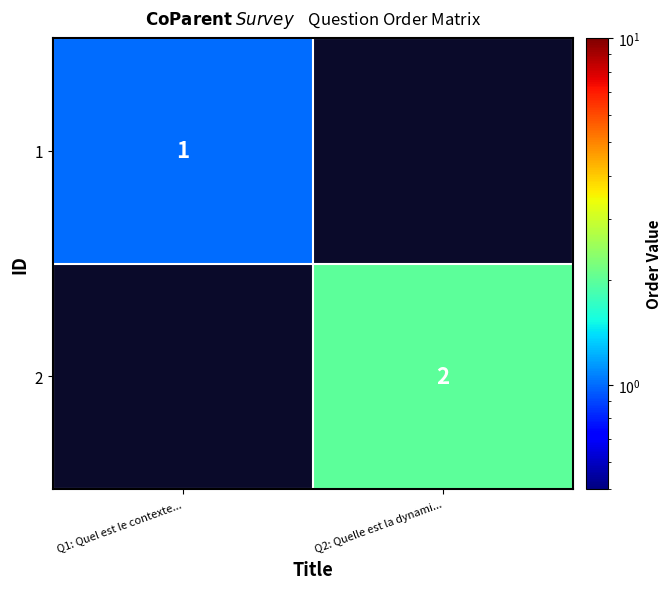

True or false: 2 has a value of 2 at Q2: Quelle est la dynami....

True